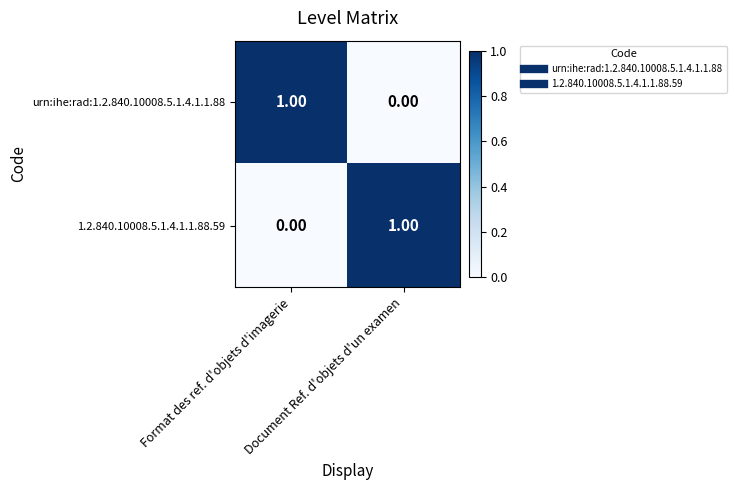

Which series has the largest range (max minus min)?

urn:ihe:rad:1.2.840.10008.5.1.4.1.1.88